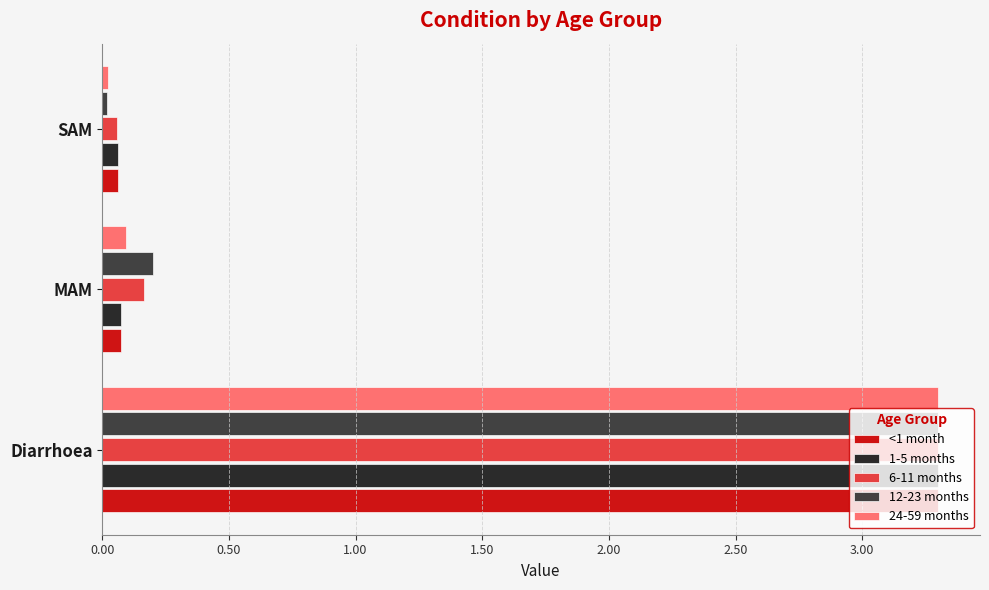

List the labels in order of 6-11 months value, largest first.

Diarrhoea, MAM, SAM